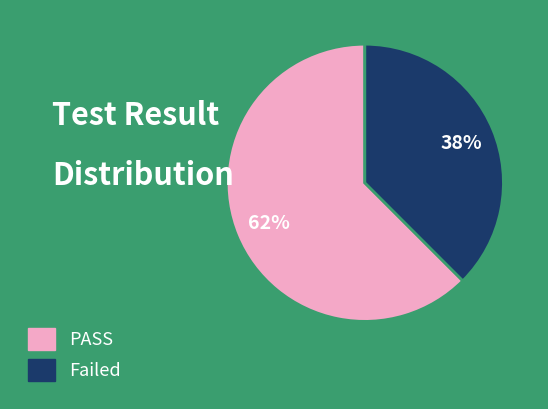

Combined, do Failed and PASS account for over 50%?

Yes